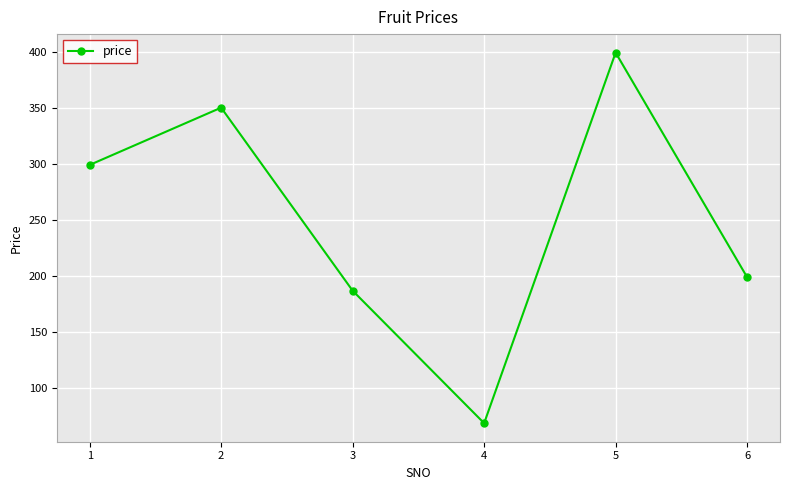

Which has a higher value, 1 or 4?

1